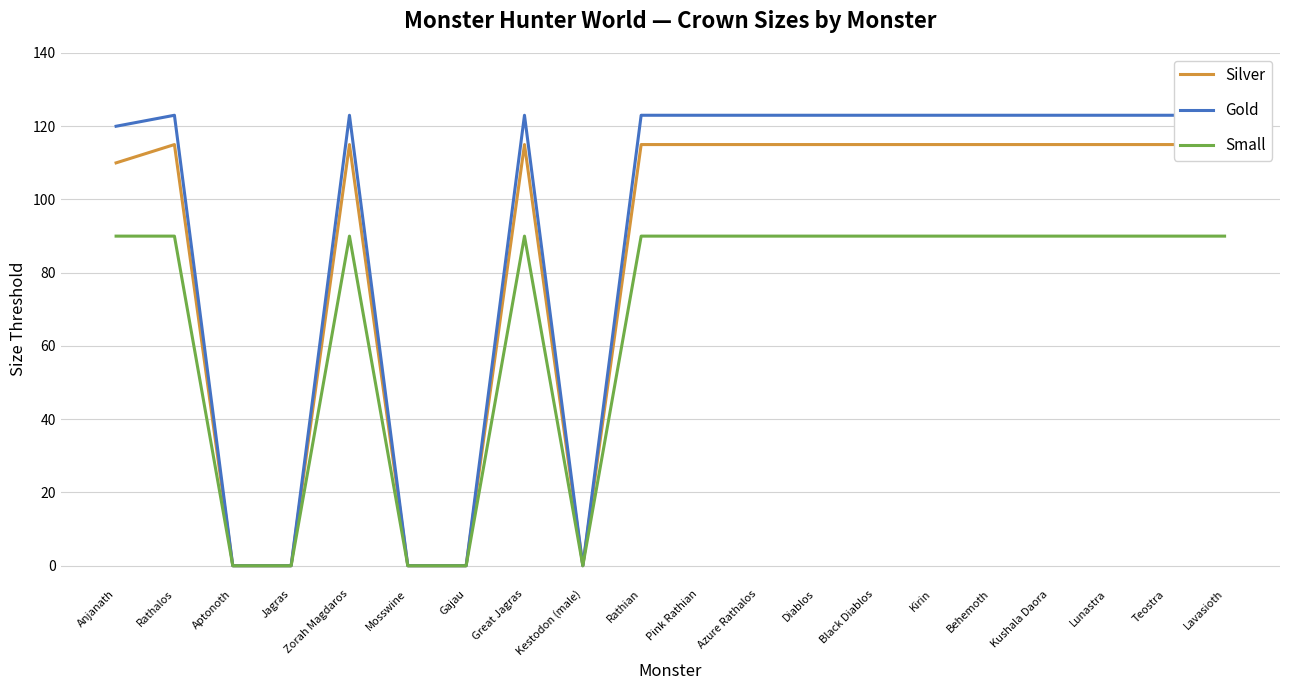

Does the chart display data point markers on the line(s)?

No